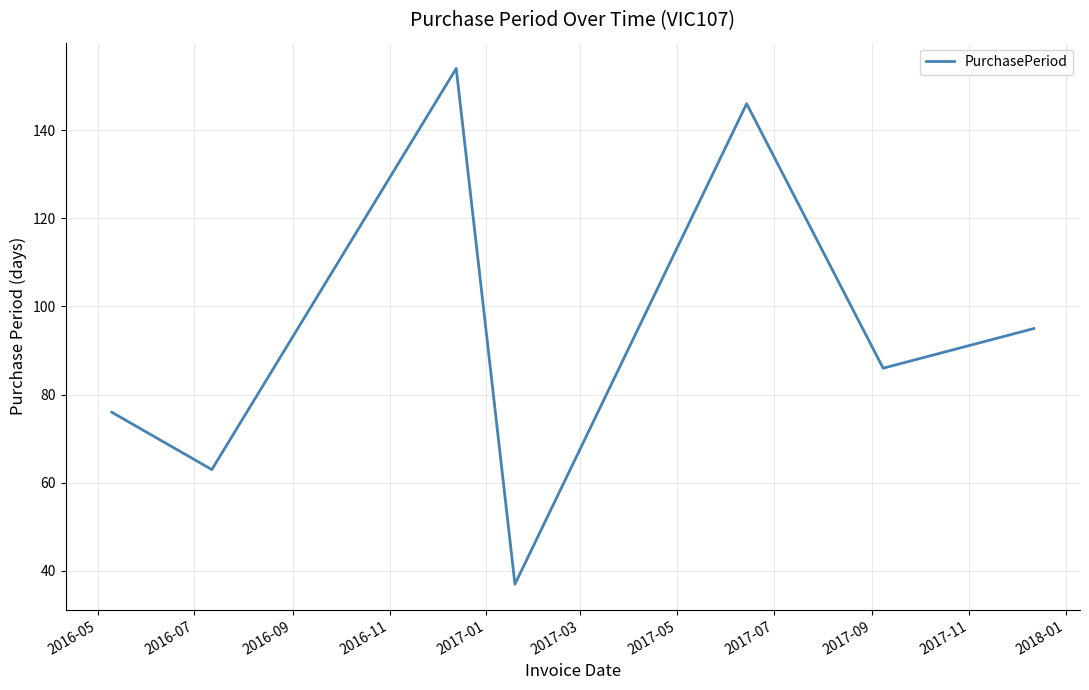

True or false: the data has more than 2 interior local peaks.

False